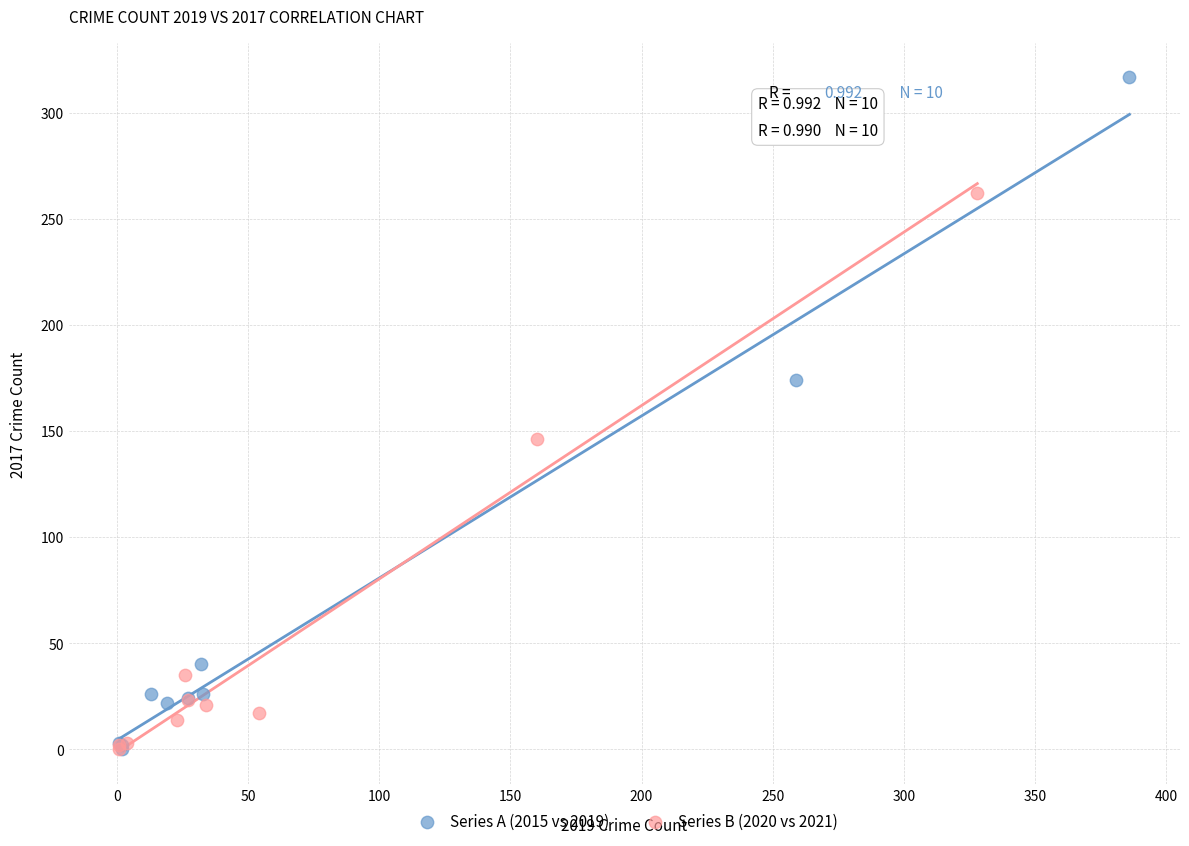

Which series has the widest spread of Y values?

Series A (2015 vs 2019)